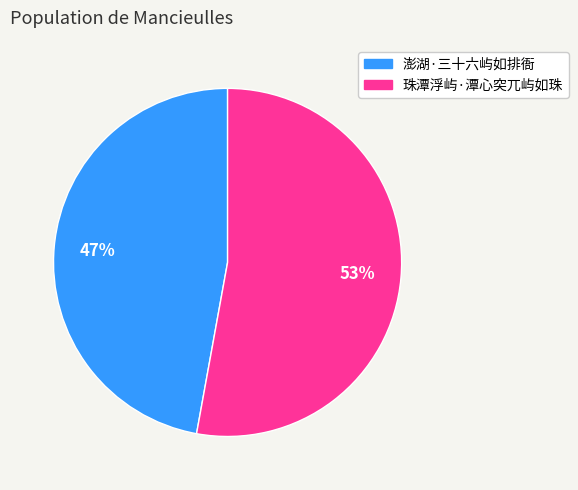

Which slice is the largest?

珠潭浮屿·潭心突兀屿如珠